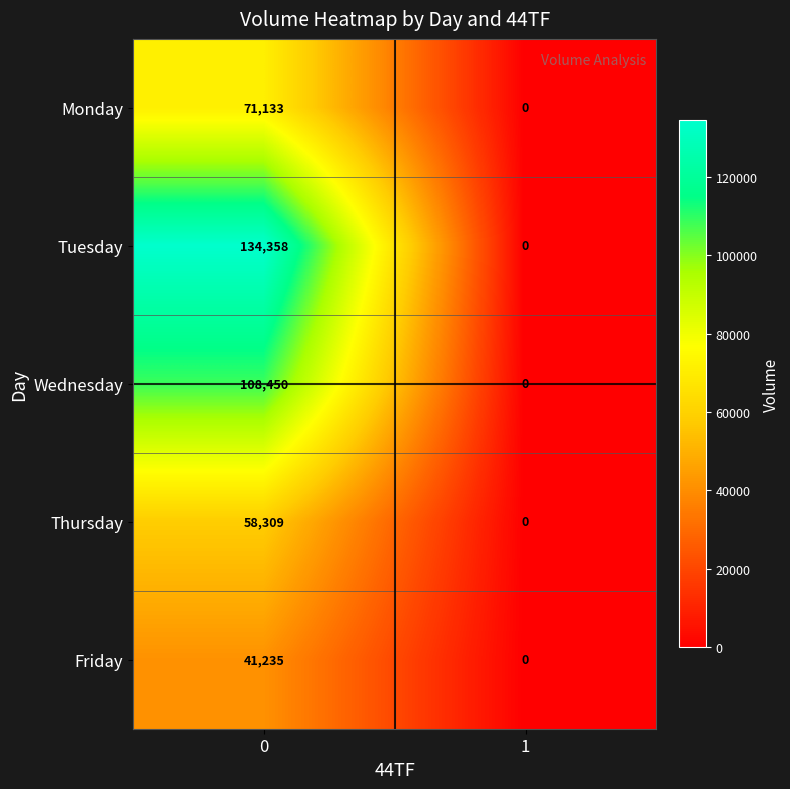

What is the difference between the maximum and minimum values in the Wednesday series?

108450